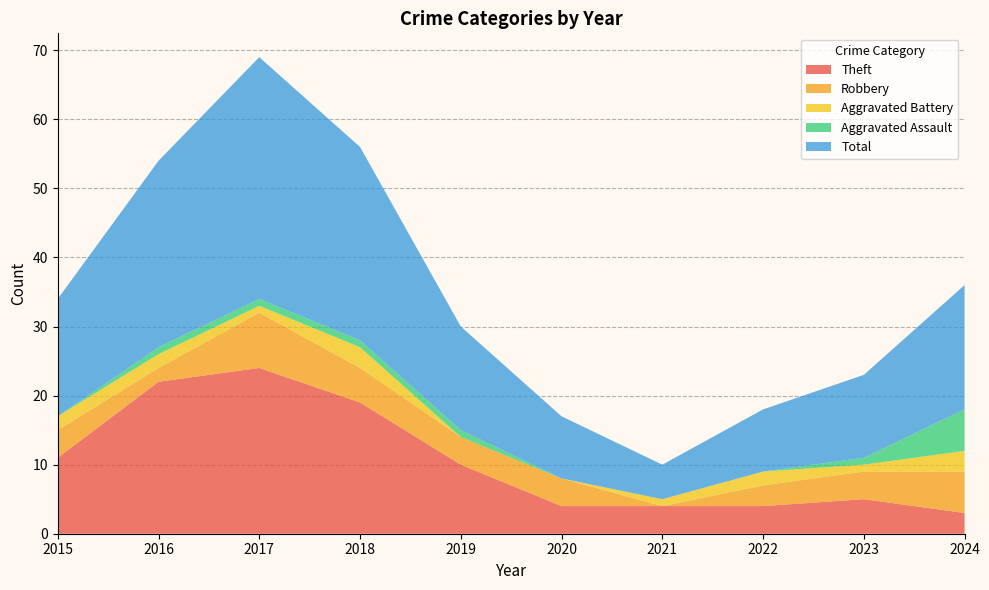

What is the greatest value displayed?

35